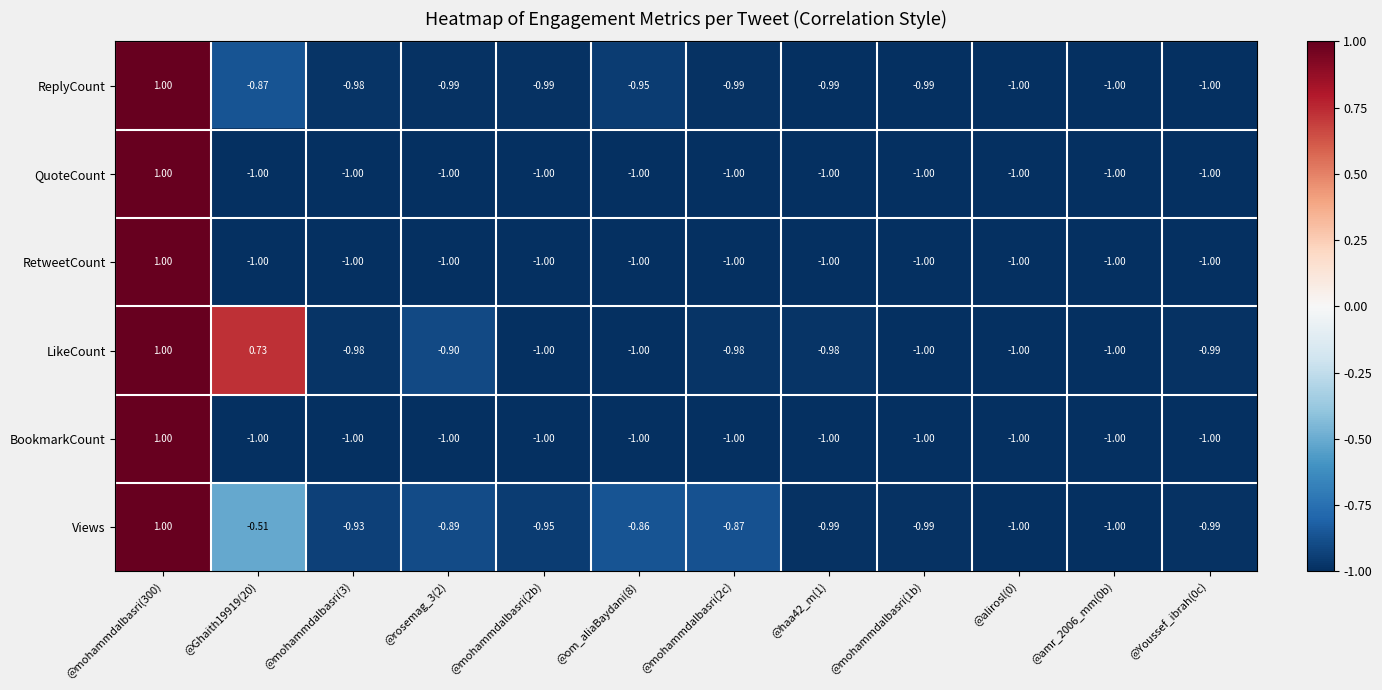

Which series has the largest total across all categories?

LikeCount